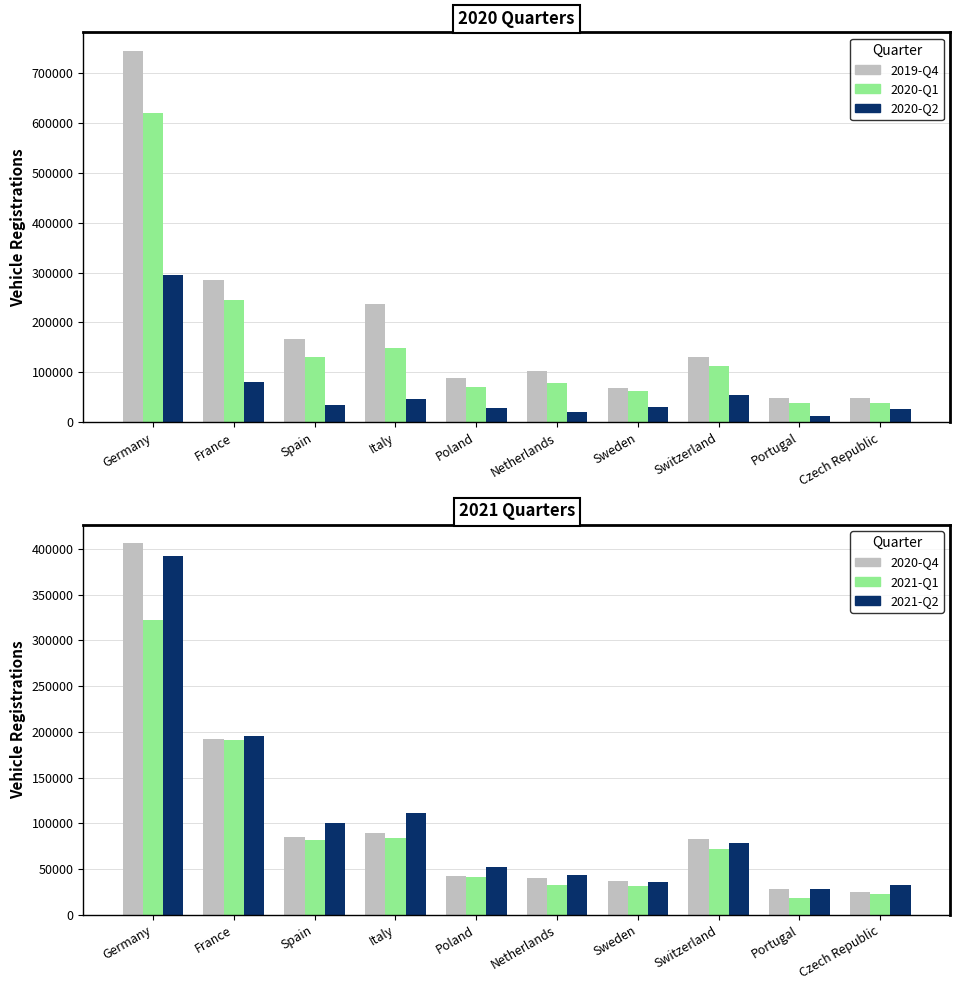

Read the 2020-Q2 value at France.

81365